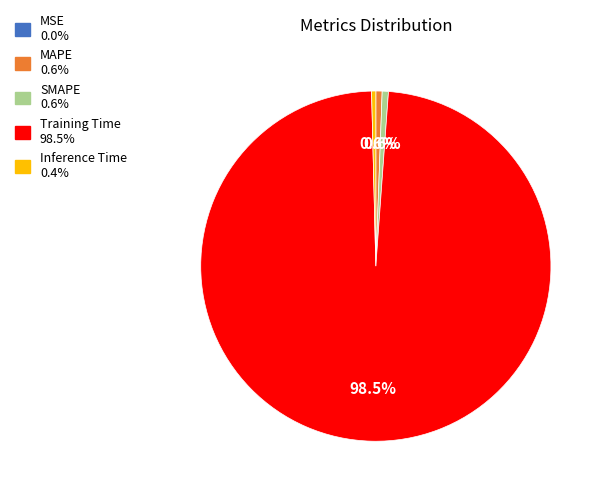

Is there a majority slice in this chart?

Yes